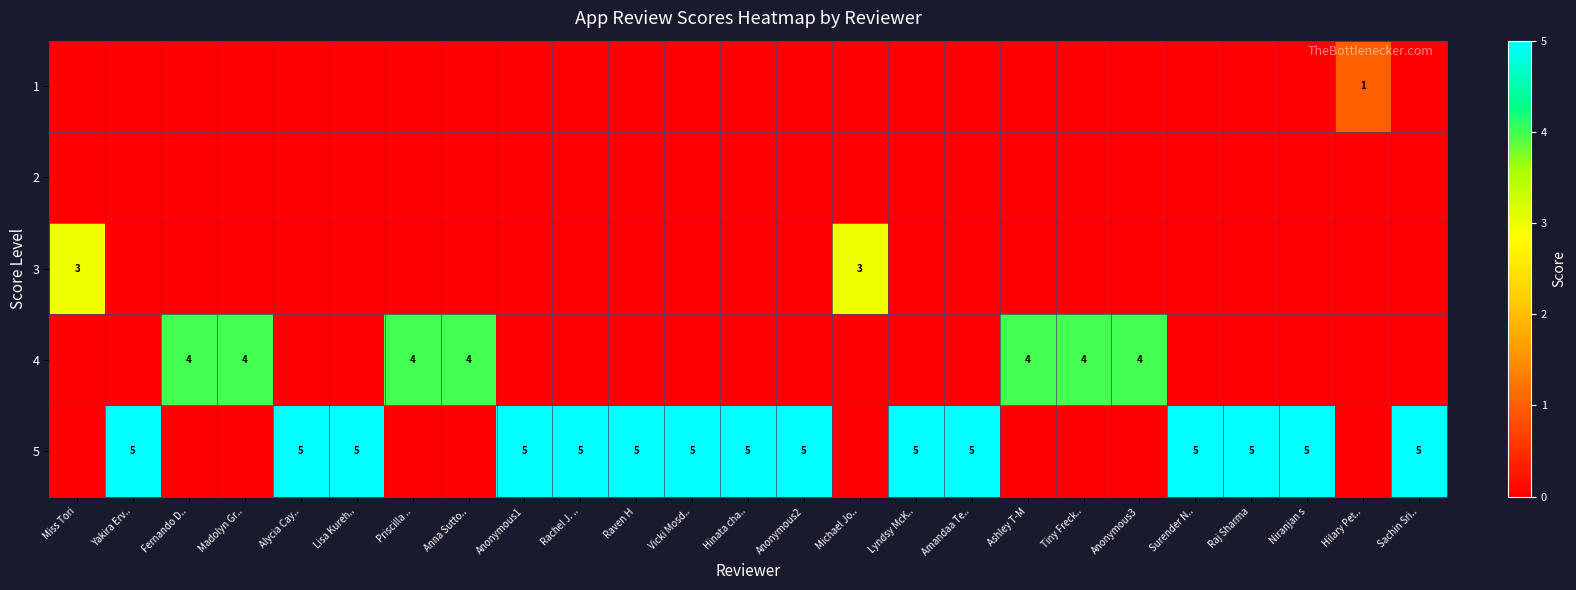

True or false: 4 has a value of 4 at Fernando D...

True